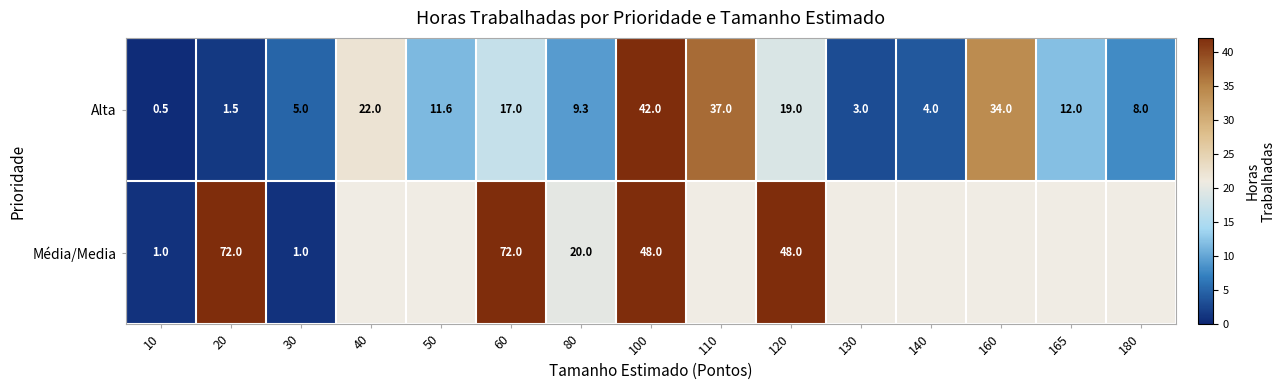

What is the total value across all series at 10?

1.5